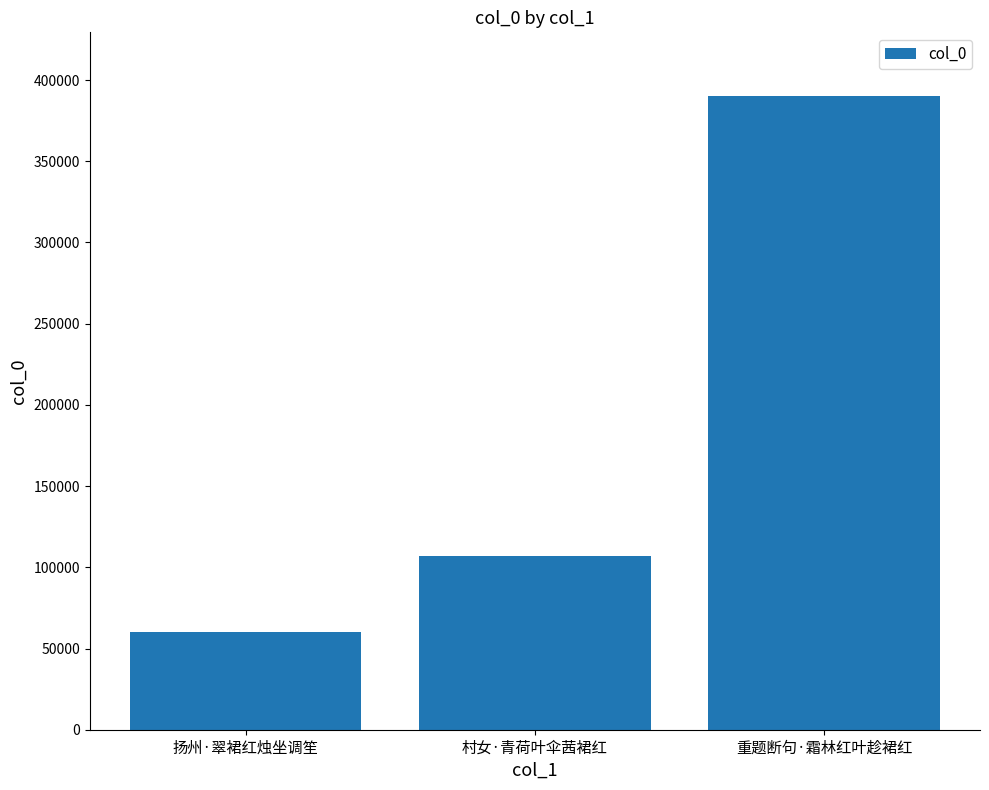

Which has a higher value, 村女·青荷叶伞茜裙红 or 扬州·翠裙红烛坐调笙?

村女·青荷叶伞茜裙红